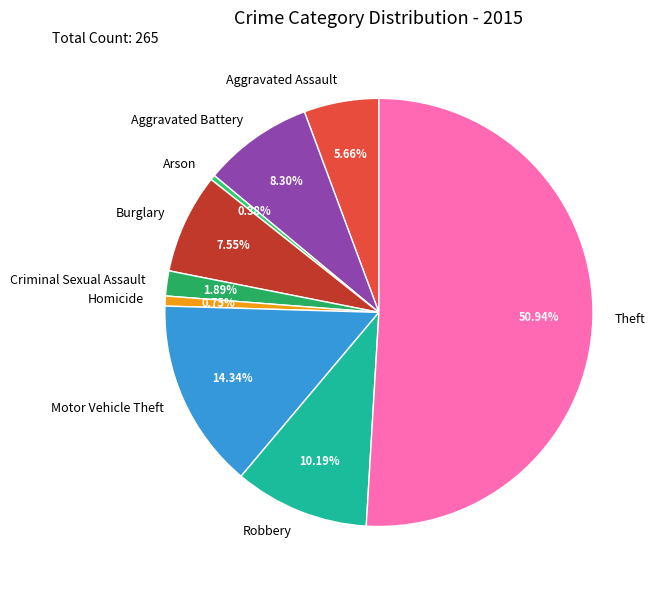

Which has a higher value, Aggravated Assault or Criminal Sexual Assault?

Aggravated Assault